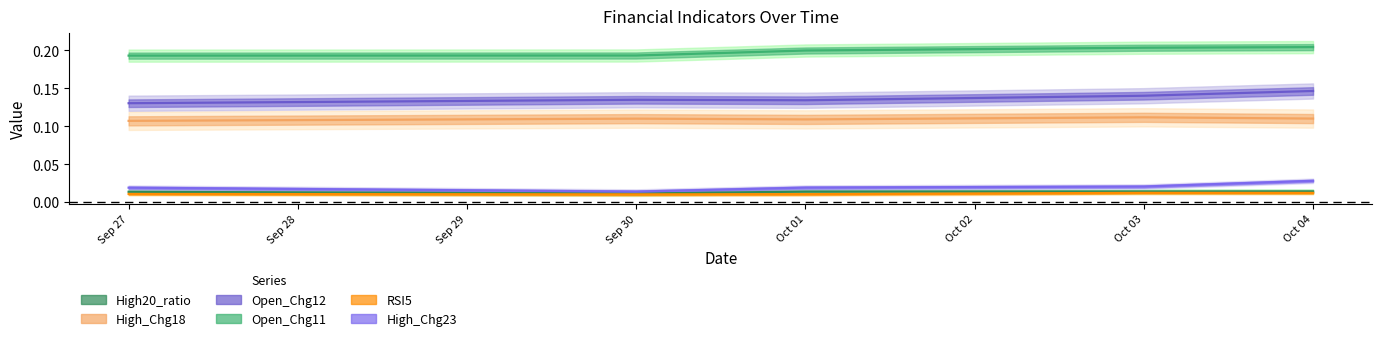

True or false: High20_ratio has a value of 0.0 at Oct 01.

True